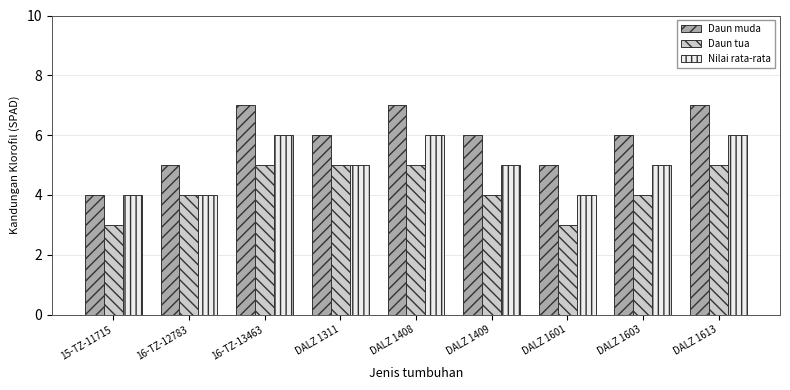

Which series has the largest range (max minus min)?

Daun muda